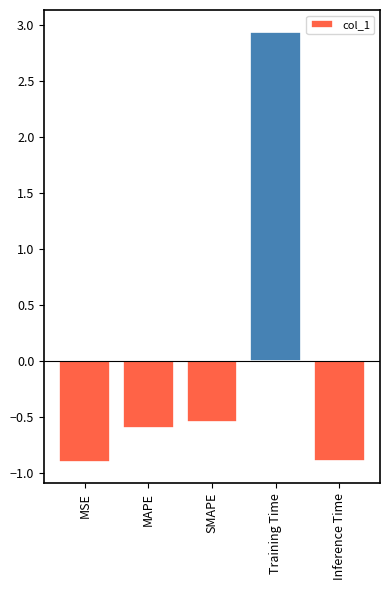

Count the number of data series in this chart.

1